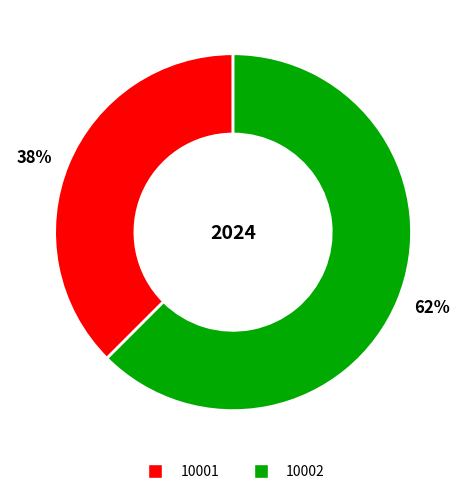

Do 10001 and 10002 together represent more than half of the pie?

Yes